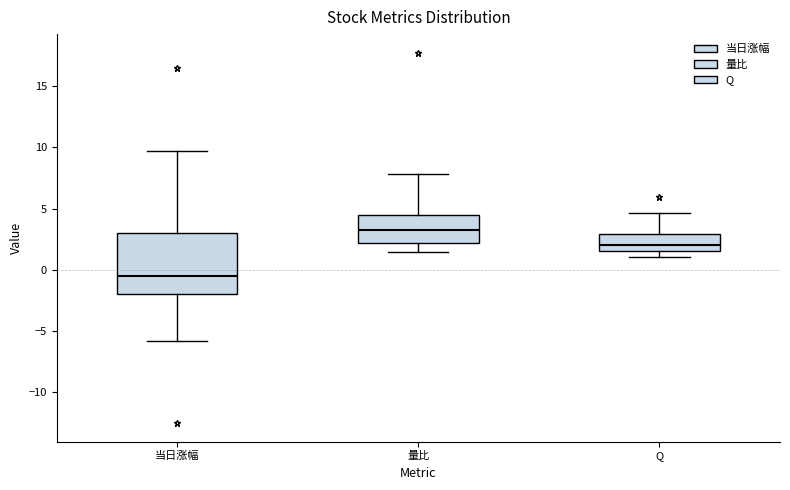

Reading left to right, read every box against the y-axis: the position of its median line, the range the box covers, and the ends of its whiskers. The values are not printed on the chart, so give them approximately, as read against the axis.

当日涨幅: median -0.5, box -2.0 to 3.0, whiskers -6.0 to 9.5
量比: median 3.0, box 2.0 to 4.5, whiskers 1.5 to 8.0
Q: median 2.0, box 1.5 to 3.0, whiskers 1.0 to 4.5